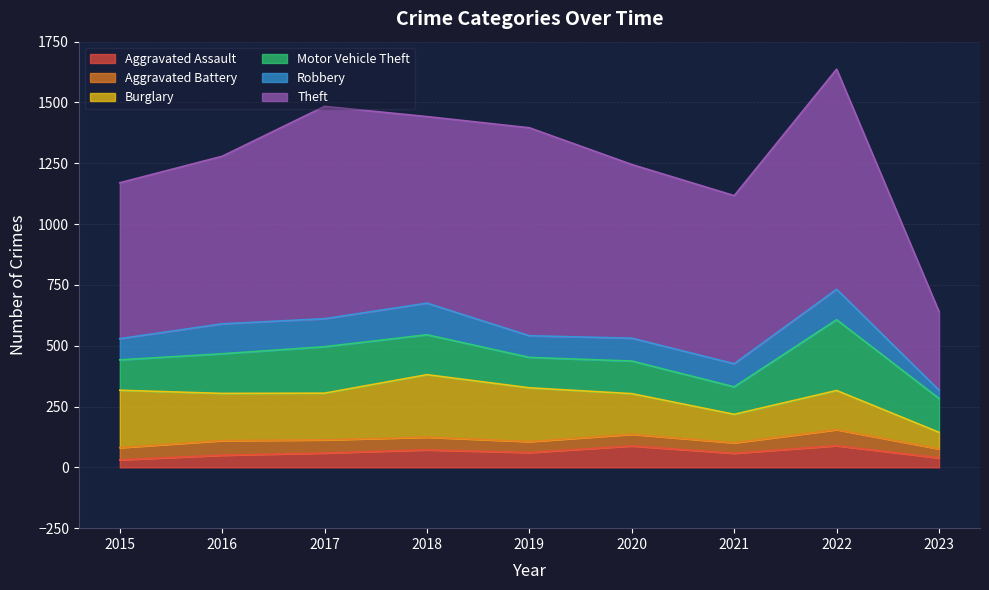

Reading left to right, extract all data points from this chart.

Aggravated Assault: 2015=31	2016=50	2017=59	2018=72	2019=61	2020=88	2021=58	2022=89	2023=39
Aggravated Battery: 2015=50	2016=60	2017=54	2018=52	2019=45	2020=48	2021=43	2022=66	2023=37
Burglary: 2015=236	2016=194	2017=192	2018=257	2019=221	2020=167	2021=117	2022=161	2023=68
Motor Vehicle Theft: 2015=125	2016=163	2017=191	2018=164	2019=125	2020=134	2021=113	2022=291	2023=139
Robbery: 2015=87	2016=123	2017=115	2018=130	2019=89	2020=94	2021=95	2022=125	2023=34
Theft: 2015=641	2016=689	2017=873	2018=767	2019=855	2020=714	2021=691	2022=905	2023=323